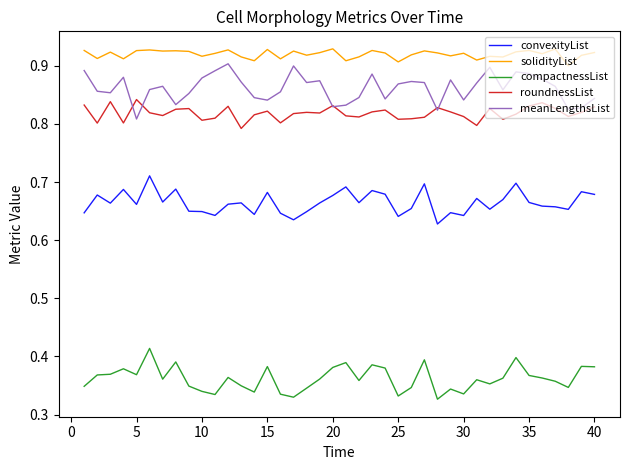

Which series has the largest total across all categories?

solidityList